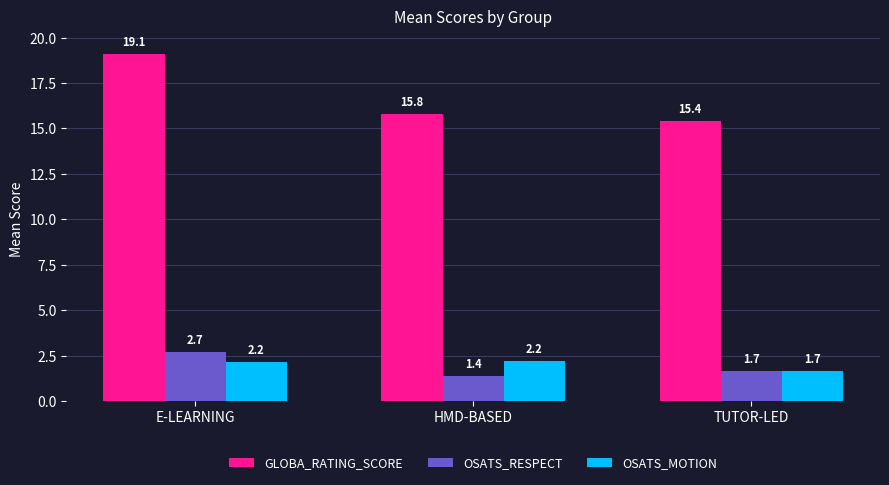

Reading left to right, what are all the values shown in this chart?

GLOBA_RATING_SCORE: 19.1	15.8	15.4
OSATS_RESPECT: 2.7	1.4	1.7
OSATS_MOTION: 2.2	2.2	1.7